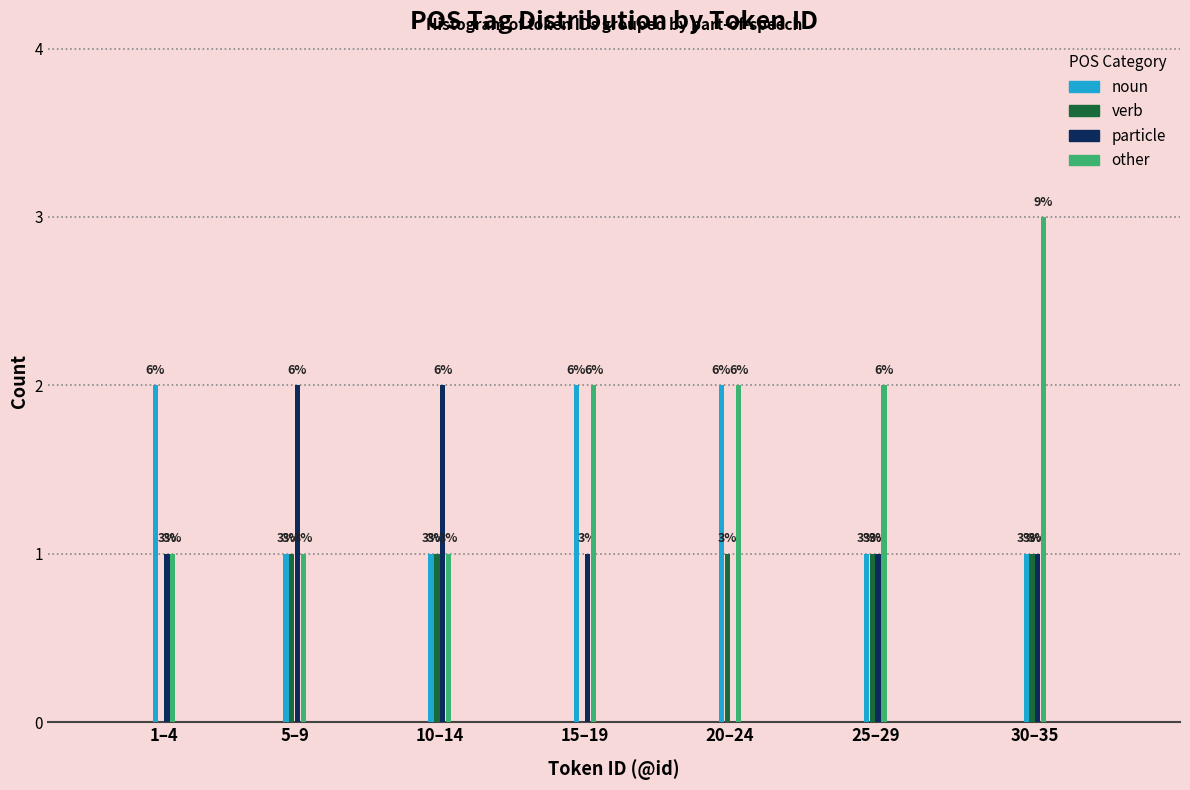

Reading left to right, extract all data points from this chart.

noun: 1–4=2	5–9=1	10–14=1	15–19=2	20–24=2	25–29=1	30–35=1
verb: 1–4=0	5–9=1	10–14=1	15–19=0	20–24=1	25–29=1	30–35=1
particle: 1–4=1	5–9=2	10–14=2	15–19=1	20–24=0	25–29=1	30–35=1
other: 1–4=1	5–9=1	10–14=1	15–19=2	20–24=2	25–29=2	30–35=3